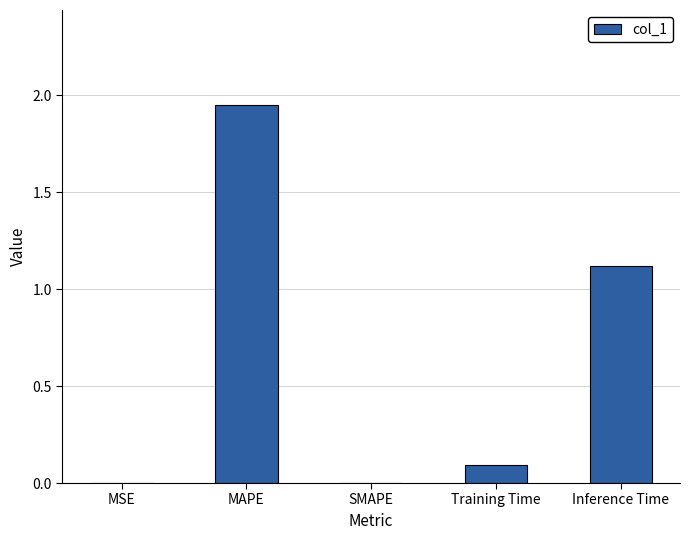

The chart shows a value of 0.0 at SMAPE. True or false?

True